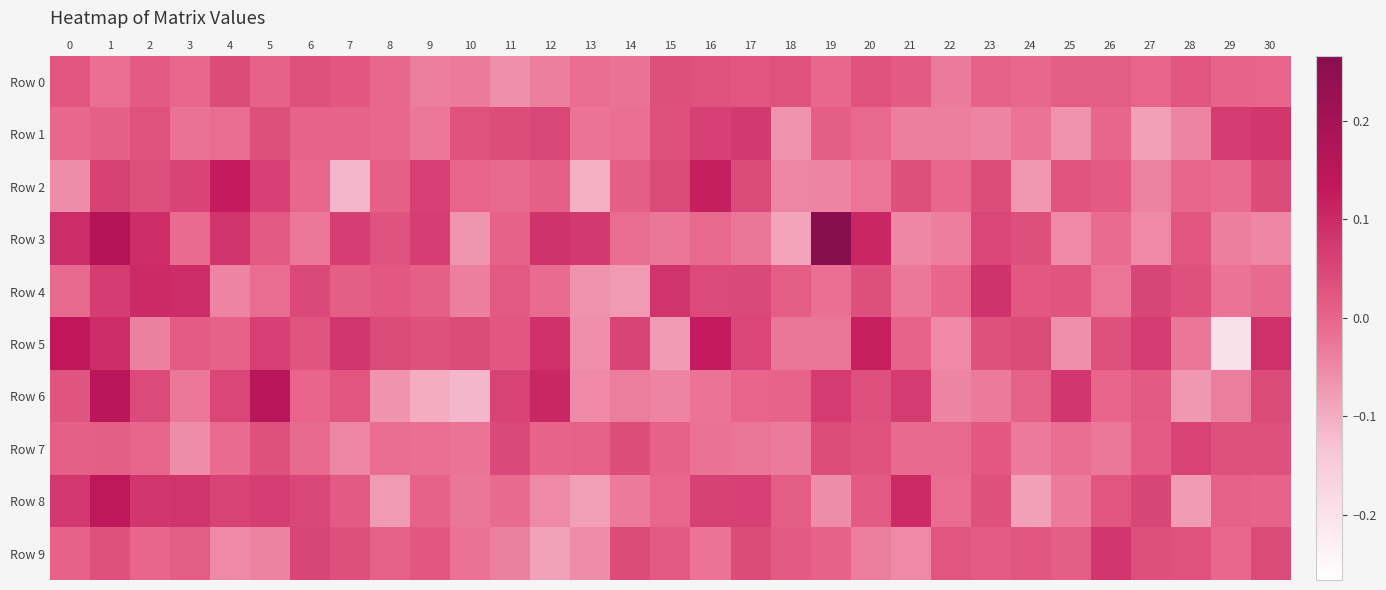

Rank the series at 11 from lowest to highest value.

Row 0, Row 9, Row 8, Row 2, Row 3, Row 4, Row 5, Row 1, Row 7, Row 6